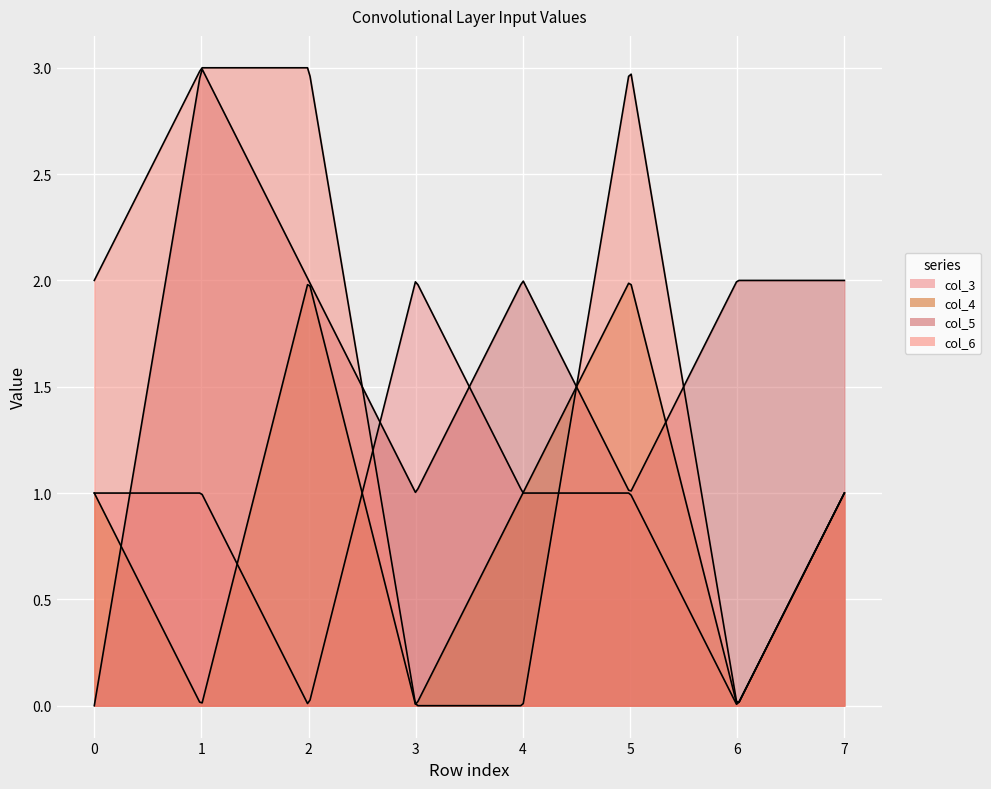

Where is the first local minimum for col_5?

3